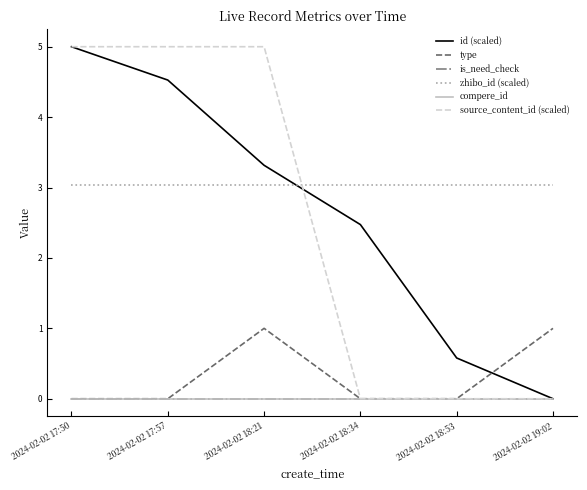

Does the chart have visible grid lines?

No